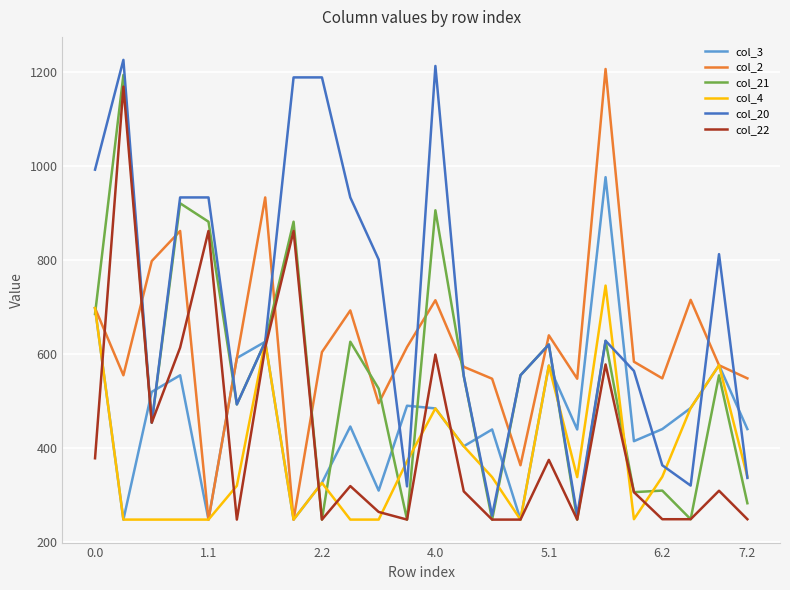

Which series has the largest total across all categories?

col_20